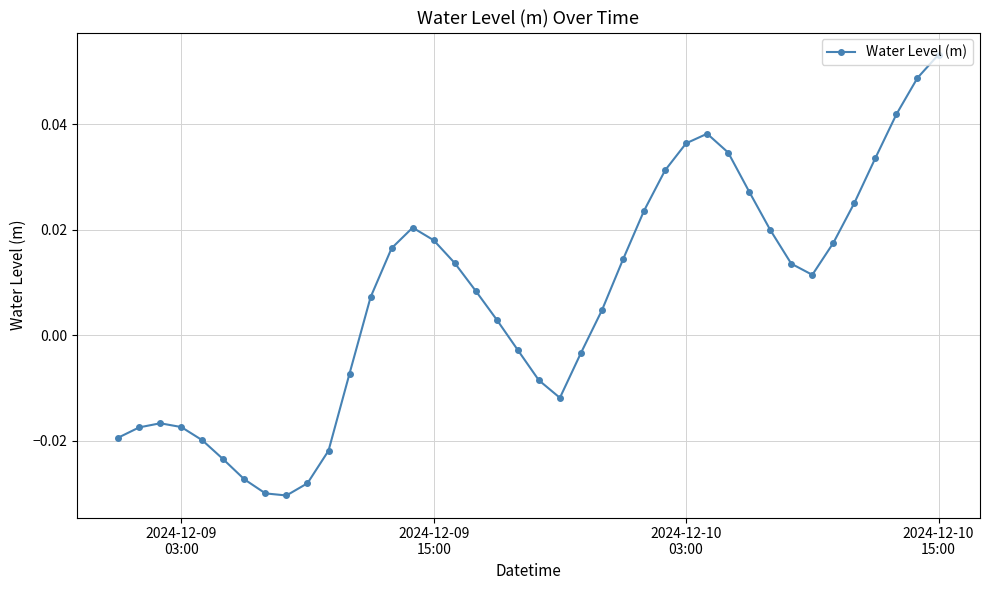

How many points are lower than both their immediate neighbors (excluding endpoints)?

3